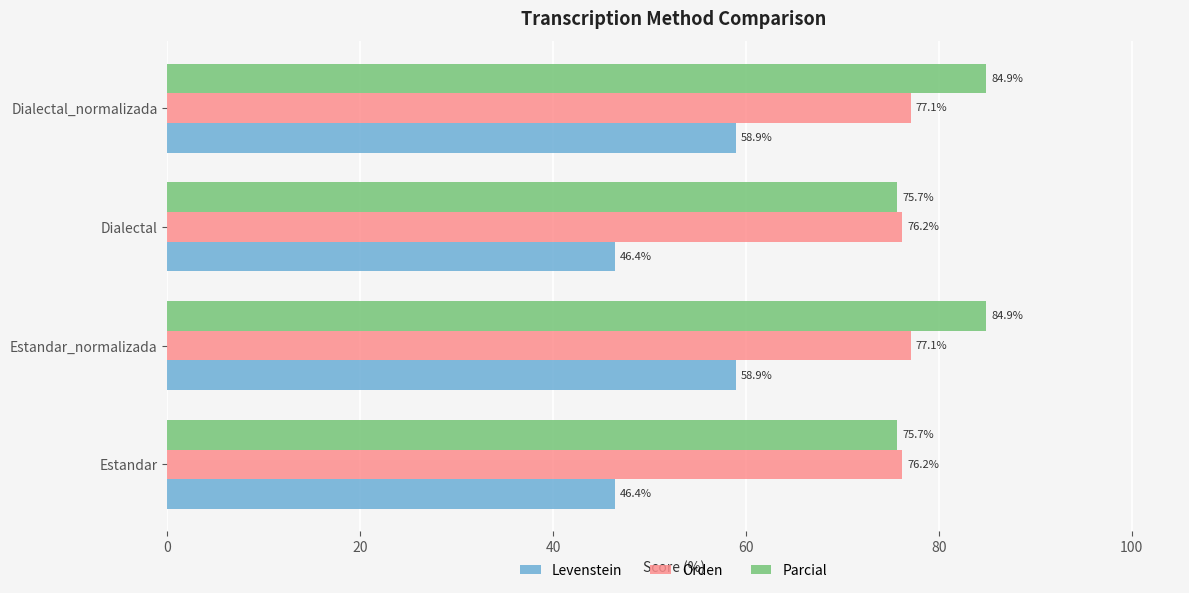

True or false: Orden has a value of 127.2 at Dialectal_normalizada.

False